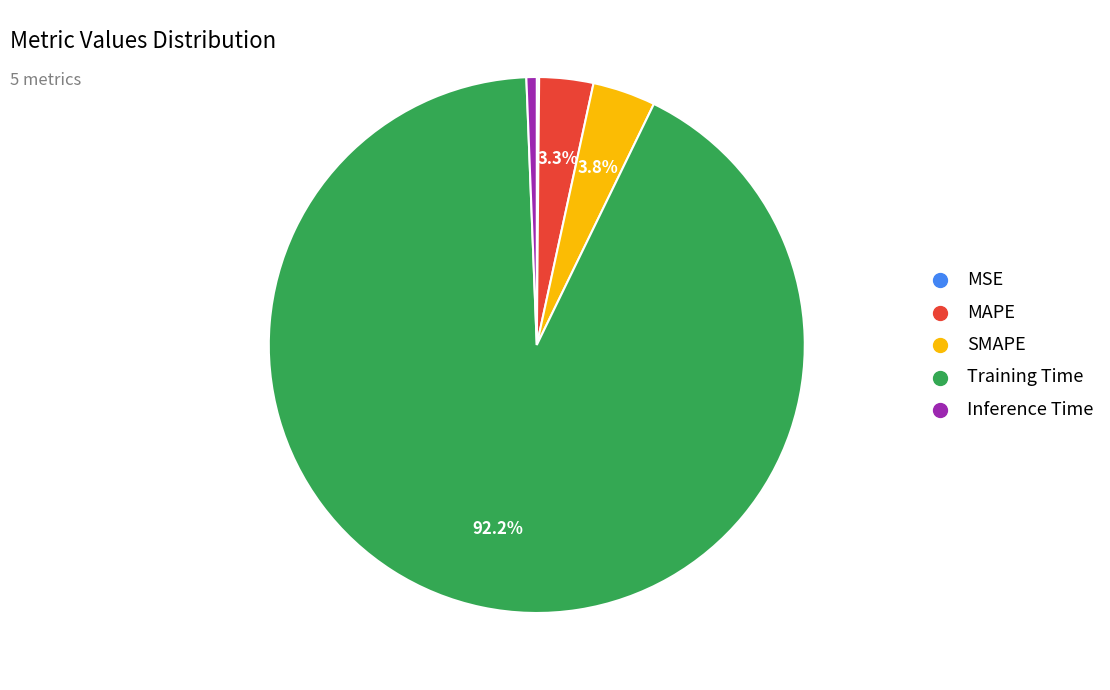

Which has a higher value, SMAPE or Training Time?

Training Time